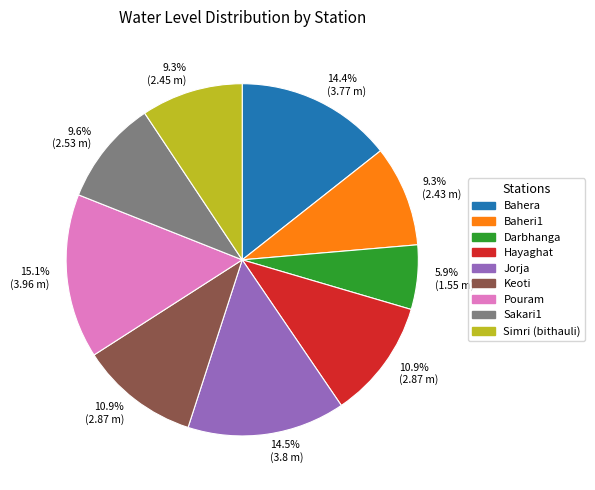

Is there a majority slice in this chart?

No